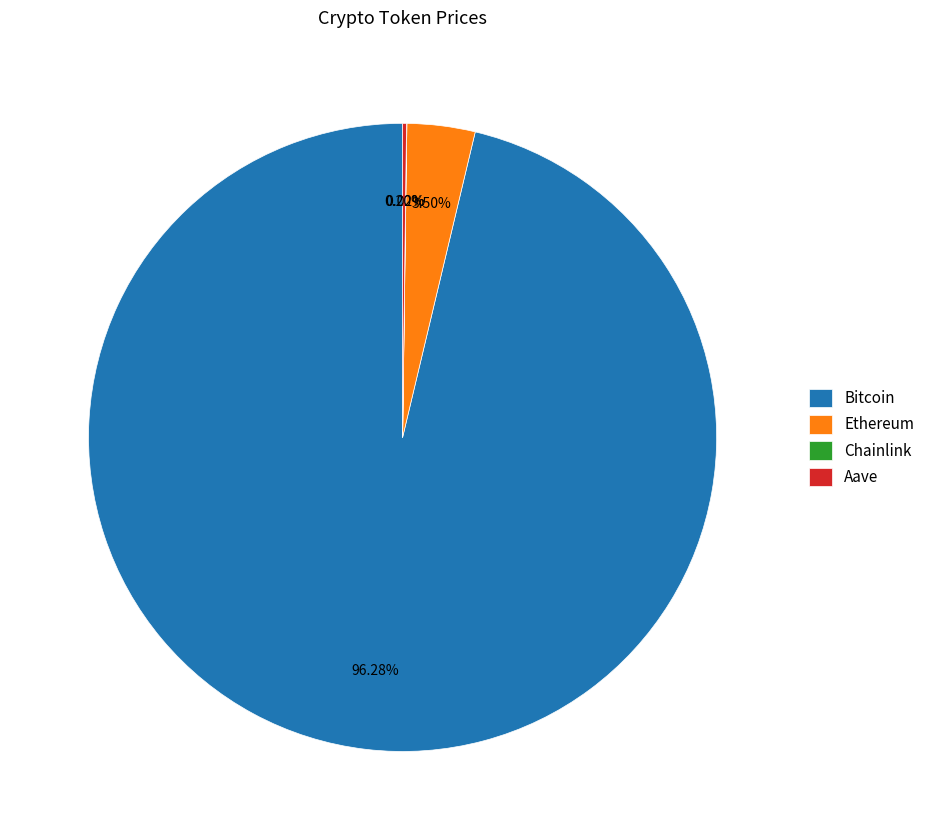

Is Ethereum the majority of the pie?

No